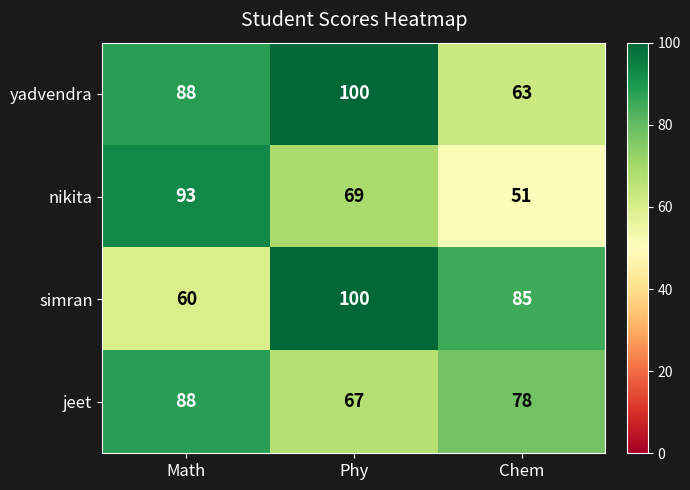

Which series has the largest total across all categories?

yadvendra